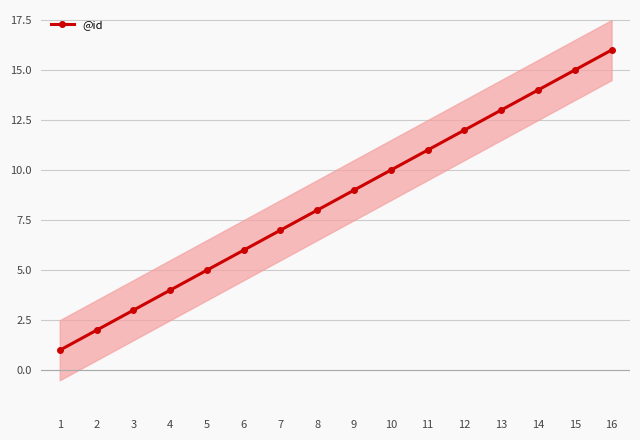

Which label corresponds to the smallest value in the chart?

1